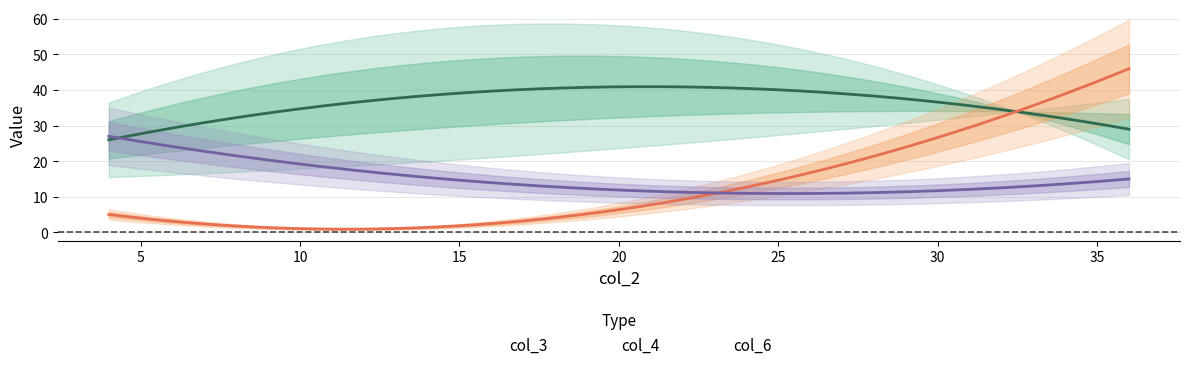

At 27, list the series in order from largest to smallest.

col_3, col_4, col_6